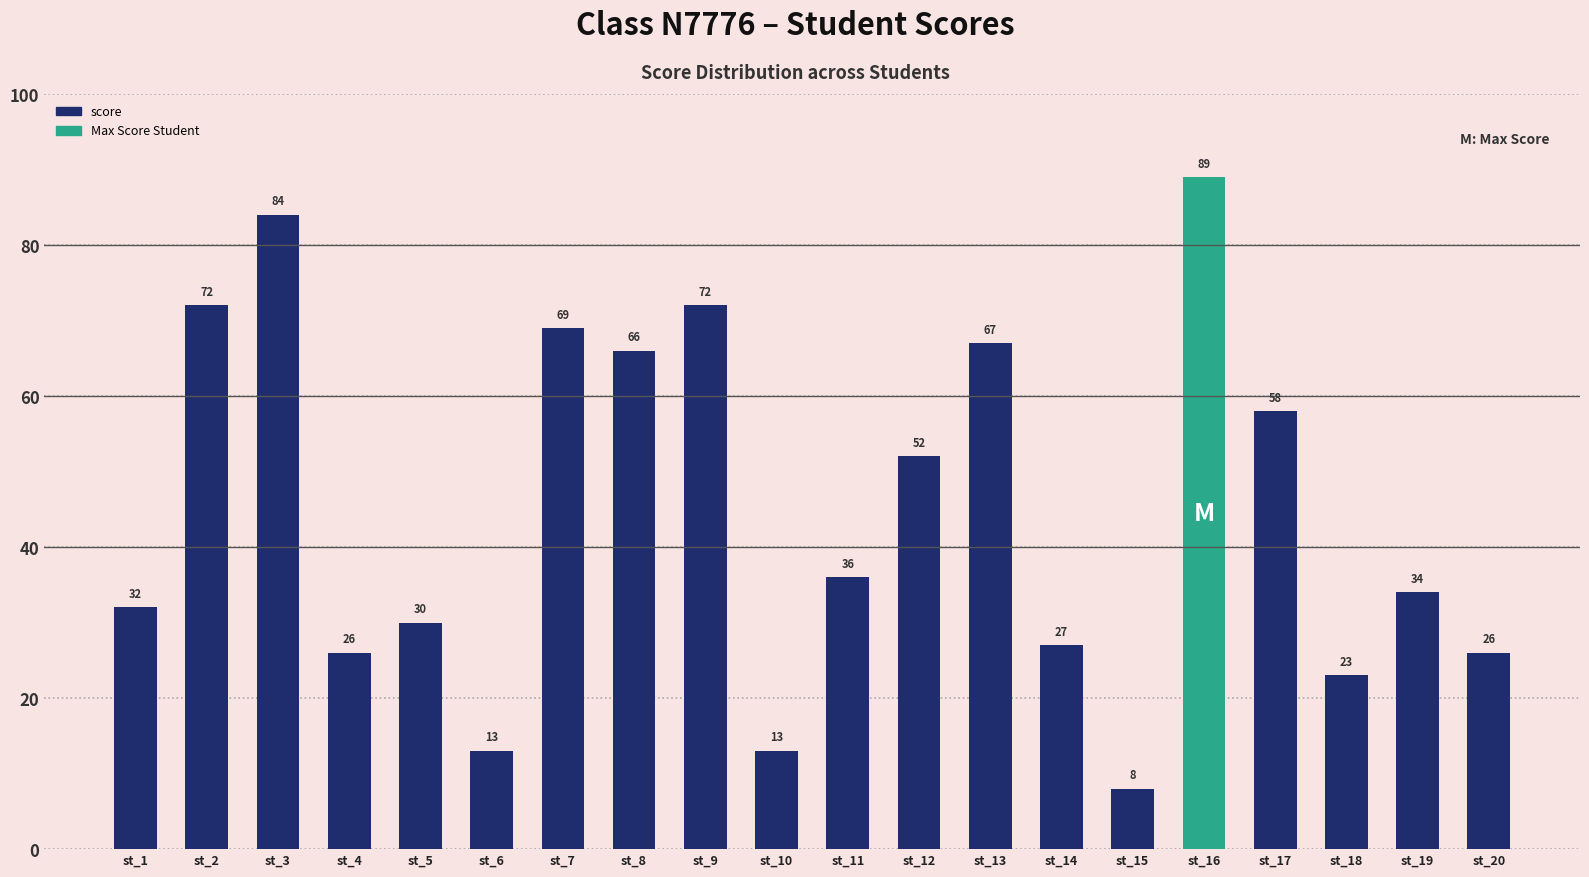

How many categories are shown in the chart?

20